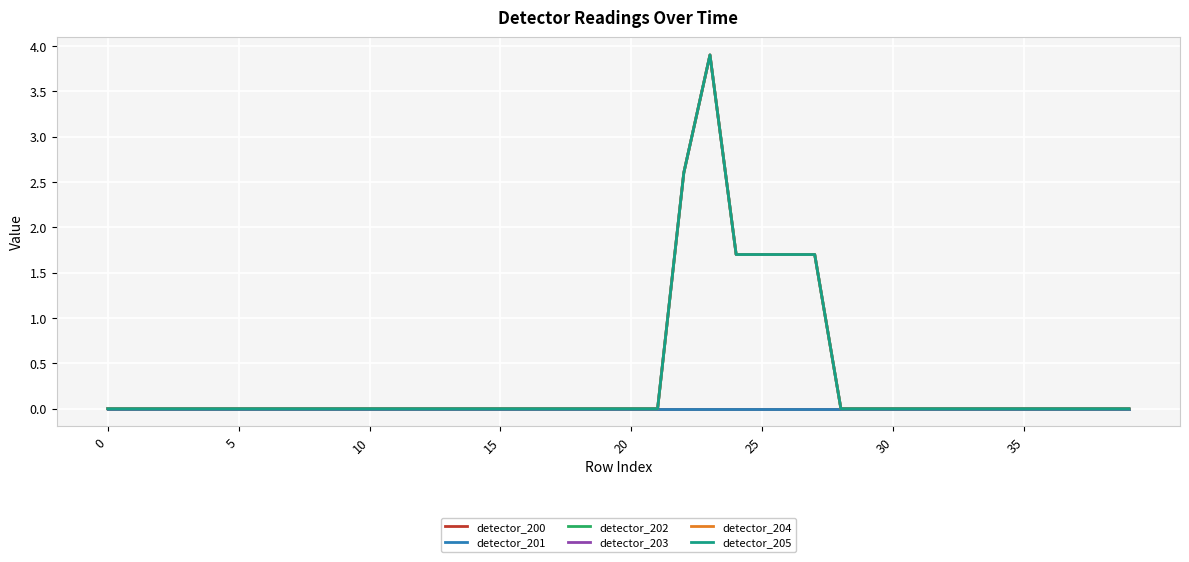

True or false: detector_203 and detector_204 cross at least once.

False